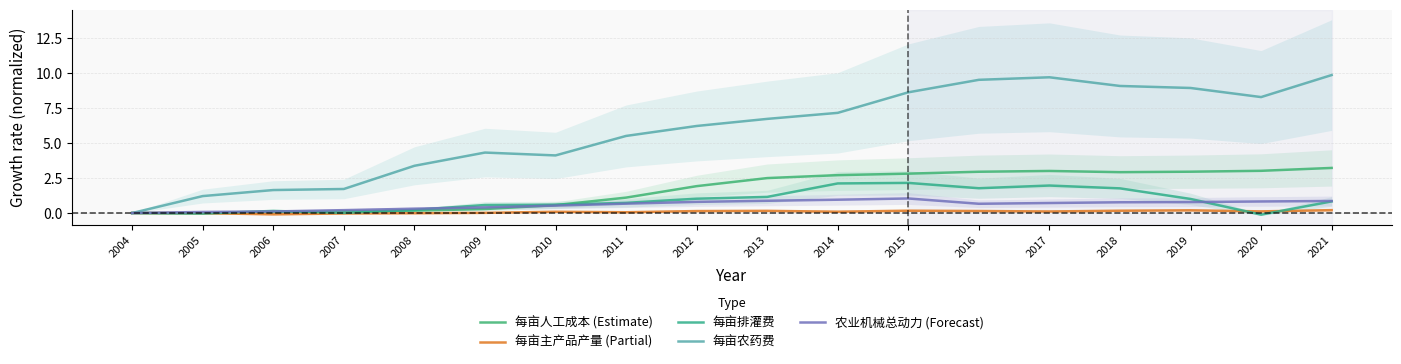

What is the difference between the maximum and second lowest values in the 农业机械总动力 (Forecast) series?

1.0